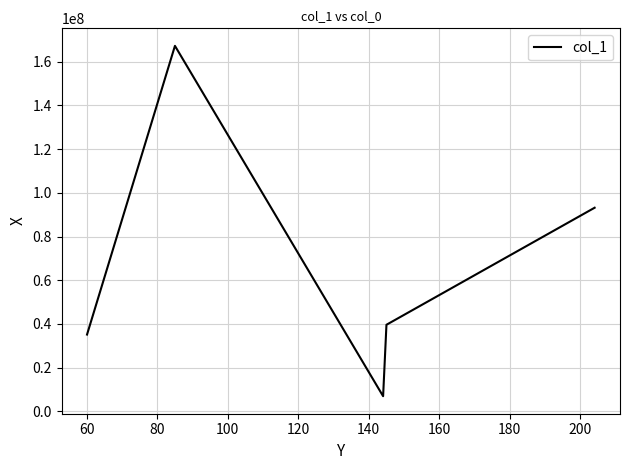

How many values are below 39645060?

2